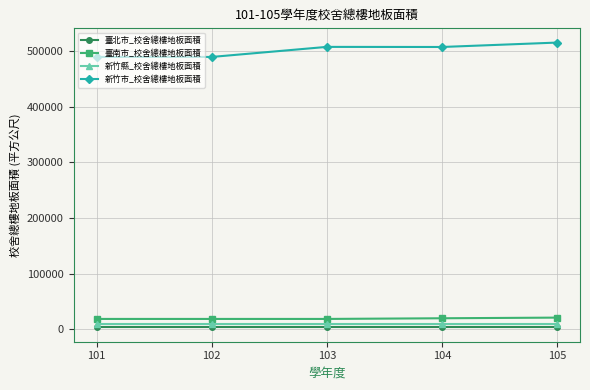

What is the value of the 臺南市_校舍總樓地板面積 point at the 4th from the left?

20008